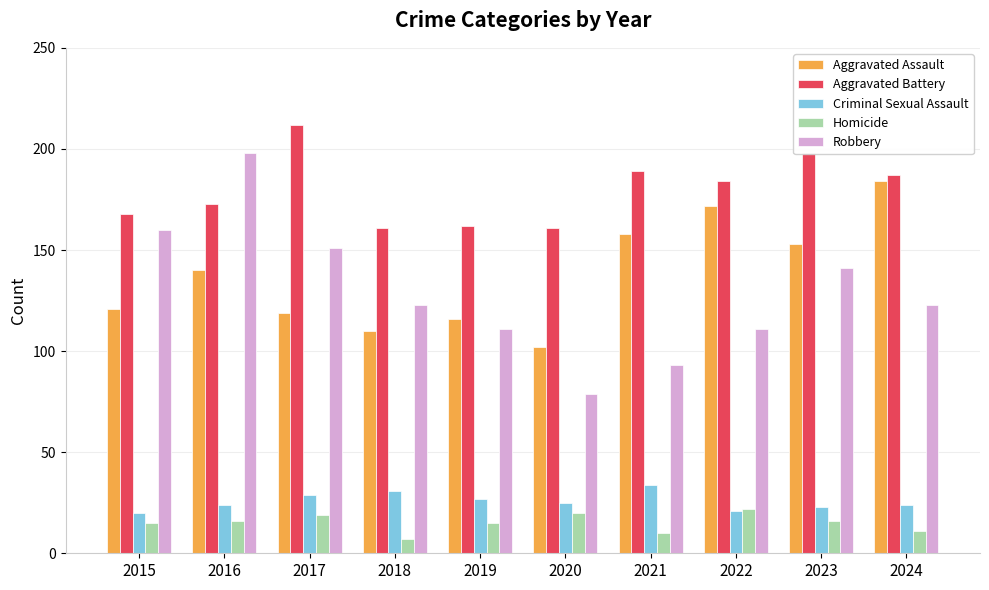

What value does the Aggravated Assault series have at 2024?

184